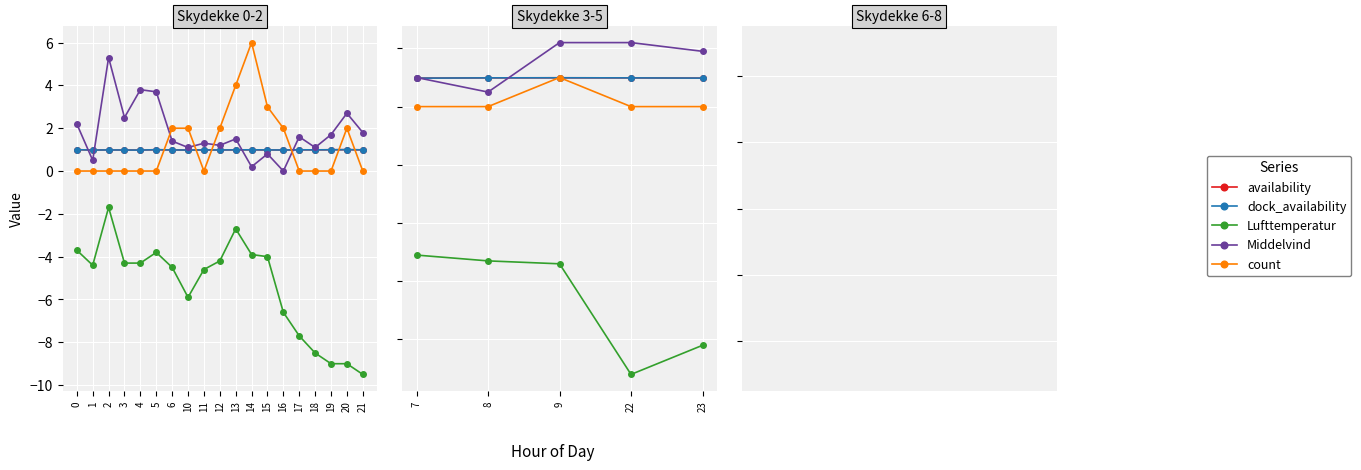

True or false: Middelvind and availability intersect in this chart.

True